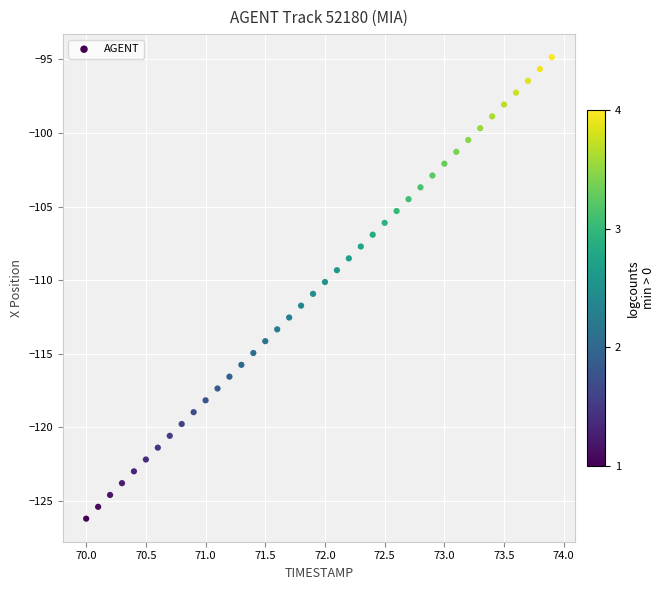

What is the range of Y values (max minus min)?

31.4